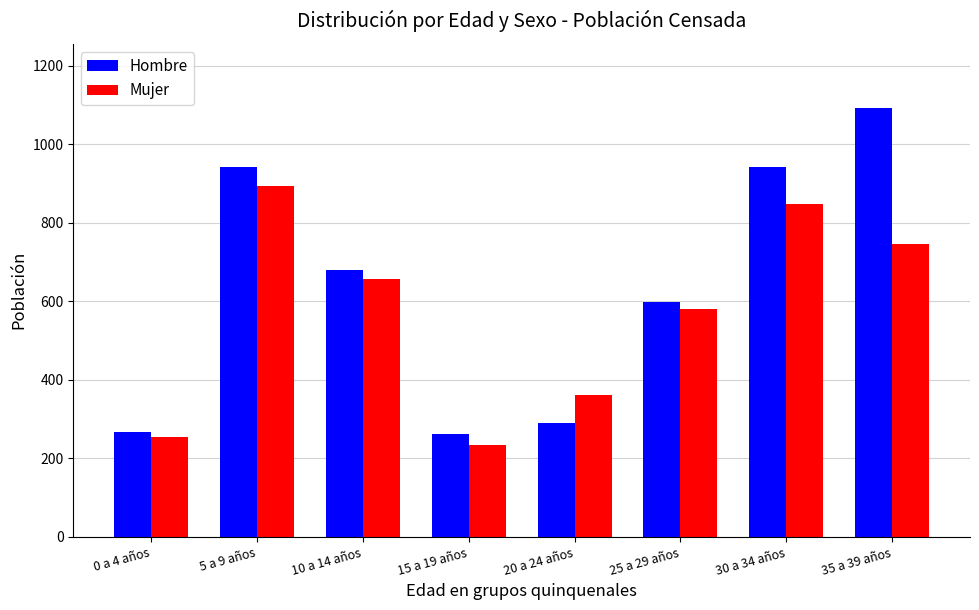

What is the difference between the Hombre values at 15 a 19 años and 25 a 29 años?

338